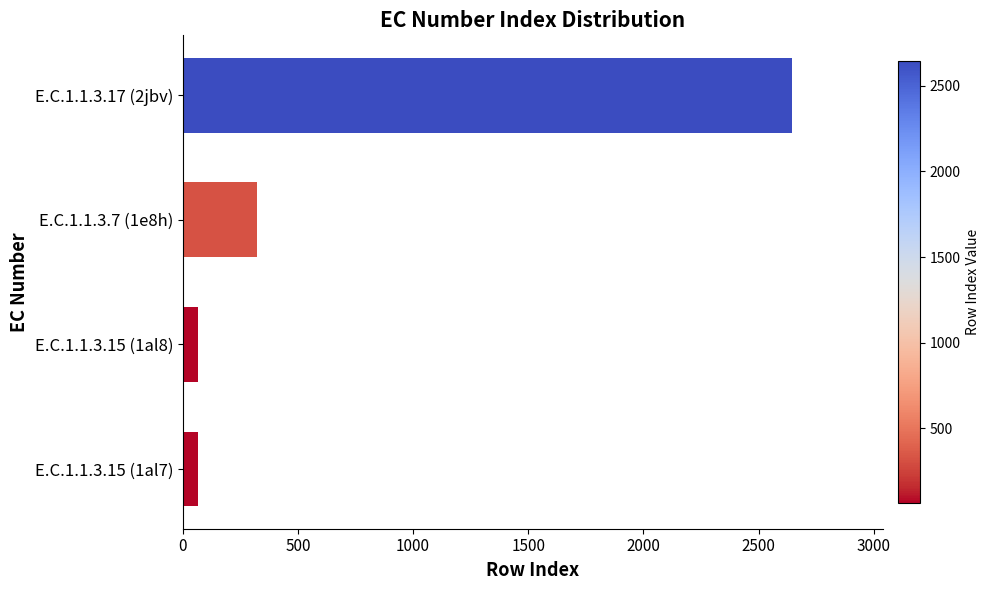

Which category has the highest value across all series?

E.C.1.1.3.17 (2jbv)